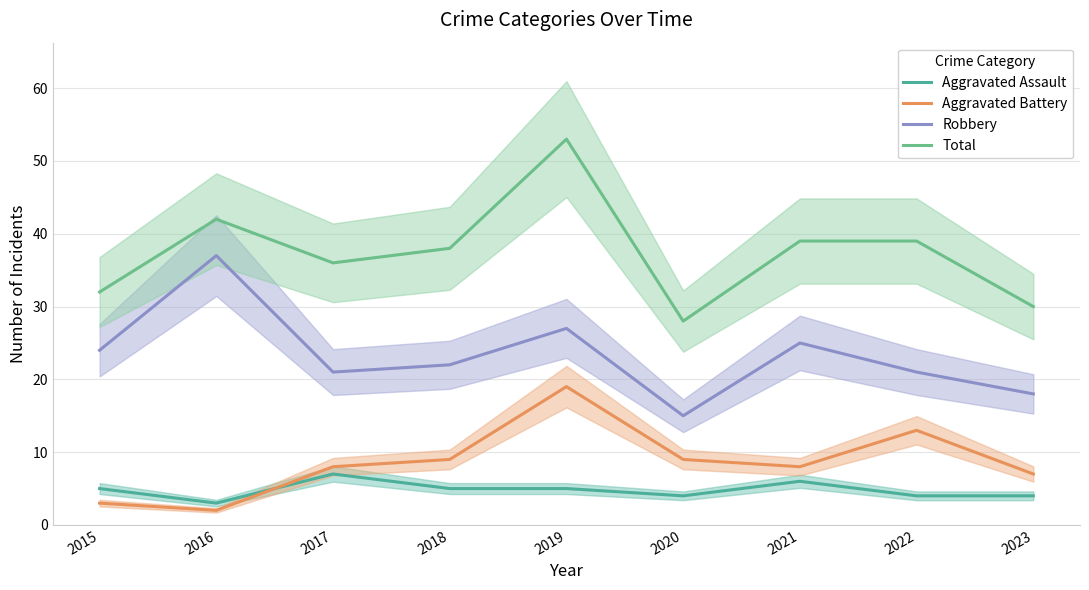

Reading right to left, what are all the values shown in this chart?

Aggravated Assault: 4	4	6	4	5	5	7	3	5
Aggravated Battery: 7	13	8	9	19	9	8	2	3
Robbery: 18	21	25	15	27	22	21	37	24
Total: 30	39	39	28	53	38	36	42	32